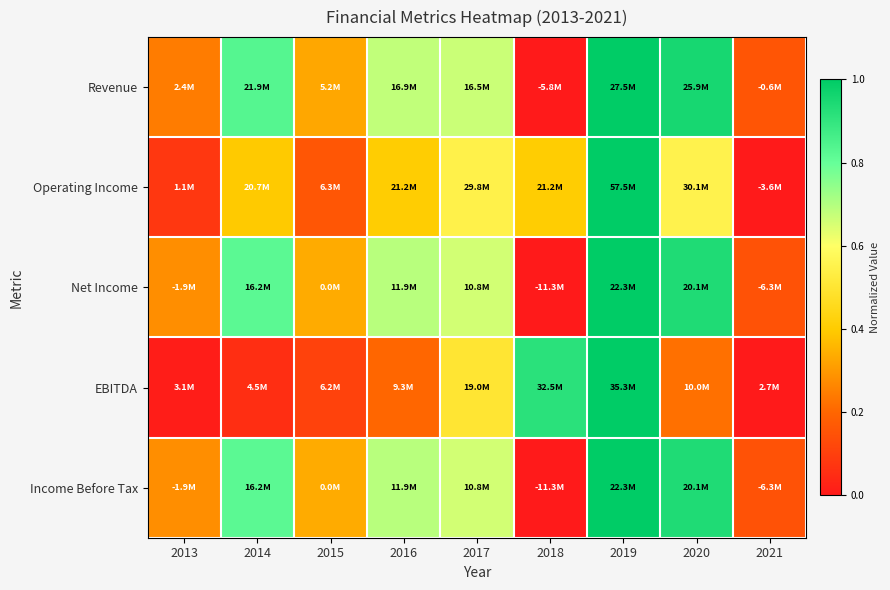

Which series changed the most between 2014 and 2015?

Revenue